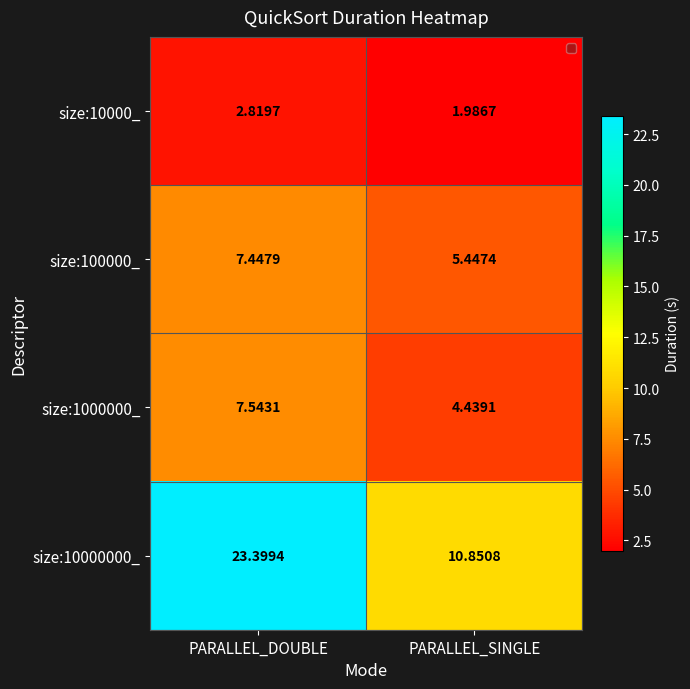

Reading left to right, list all the values displayed in this chart.

size:10000_: 2.8	2.0
size:100000_: 7.4	5.4
size:1000000_: 7.5	4.4
size:10000000_: 23.4	10.9